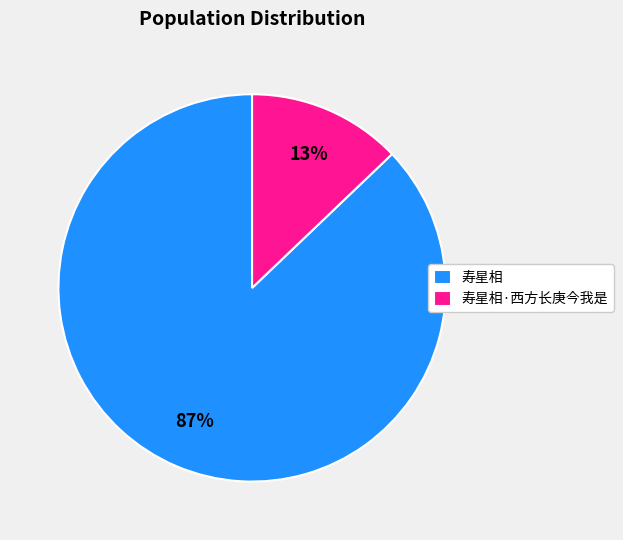

Which slice is the smallest?

寿星相·西方长庚今我是